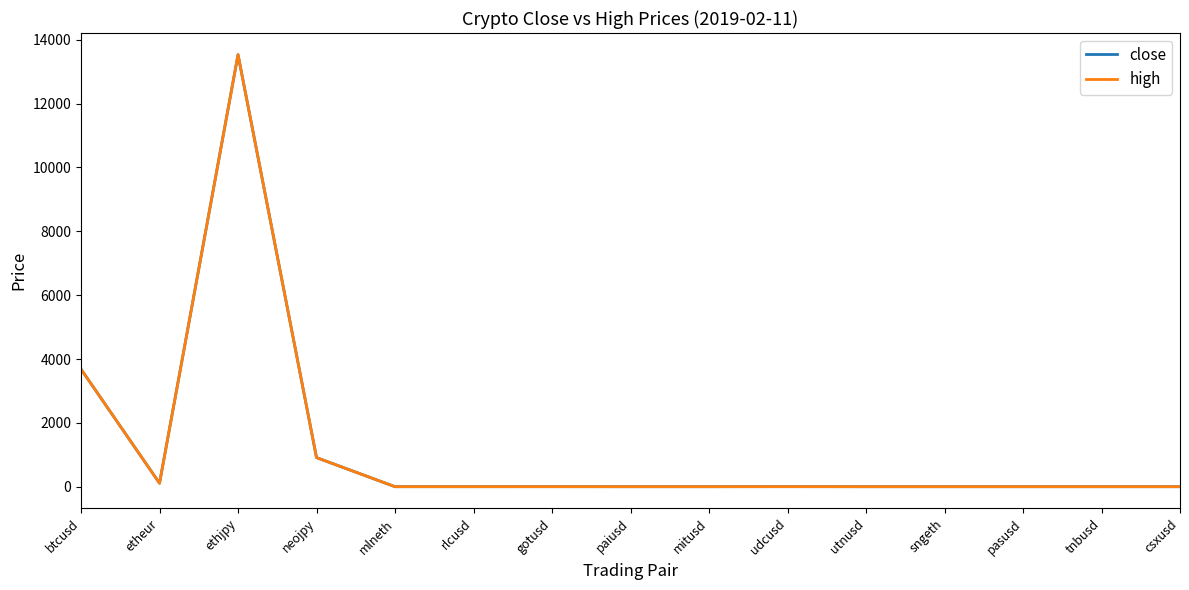

Does the chart display data point markers on the line(s)?

No